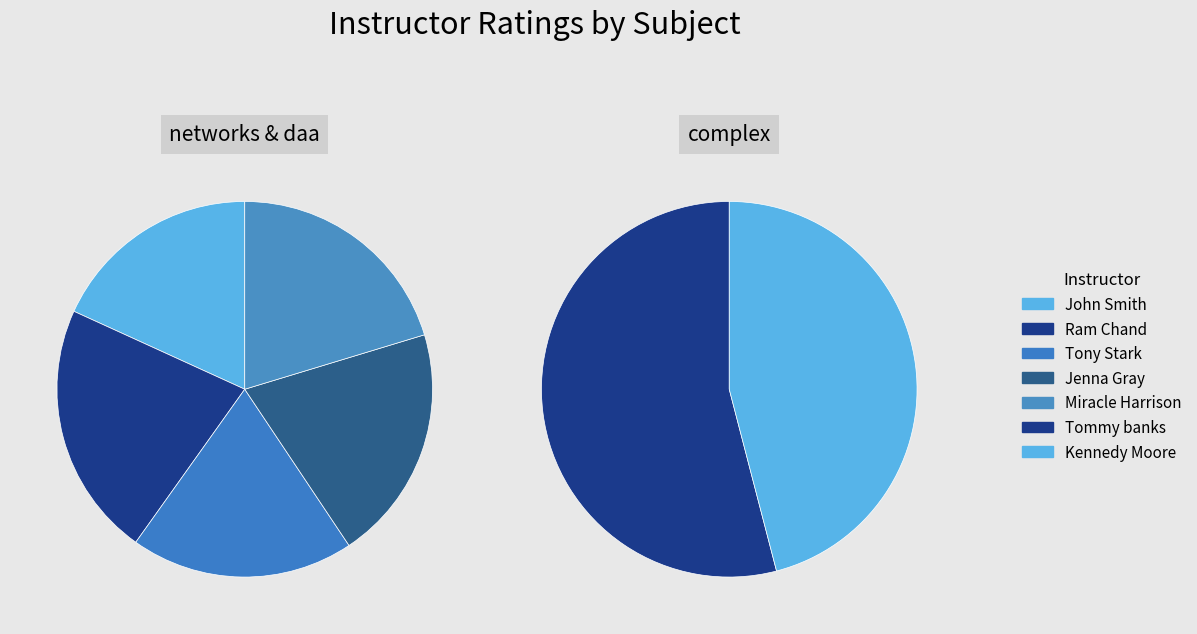

How many slices are in this pie chart?

7